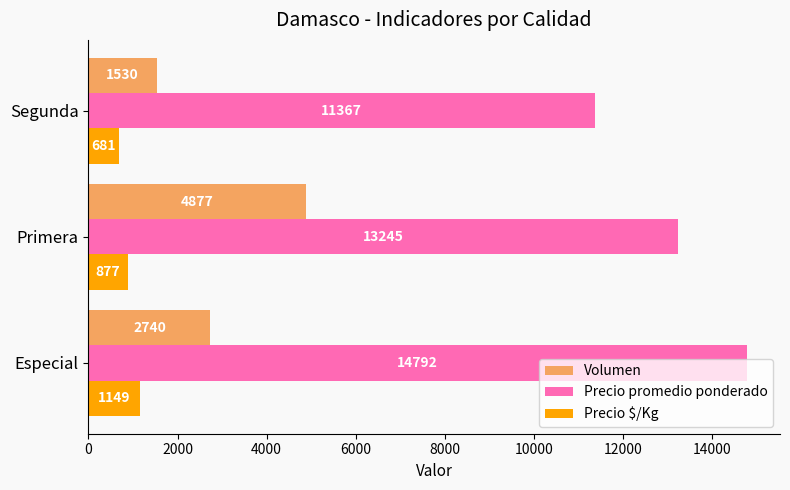

The Precio $/Kg series shows 877 at Primera. True or false?

True